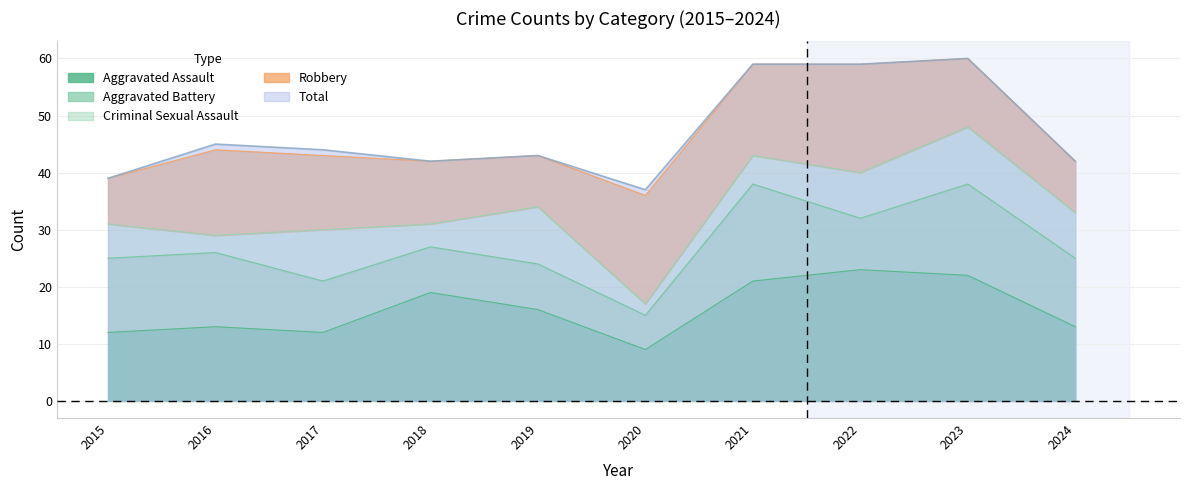

Read the Aggravated Battery value at 2015, to the nearest 5.

15